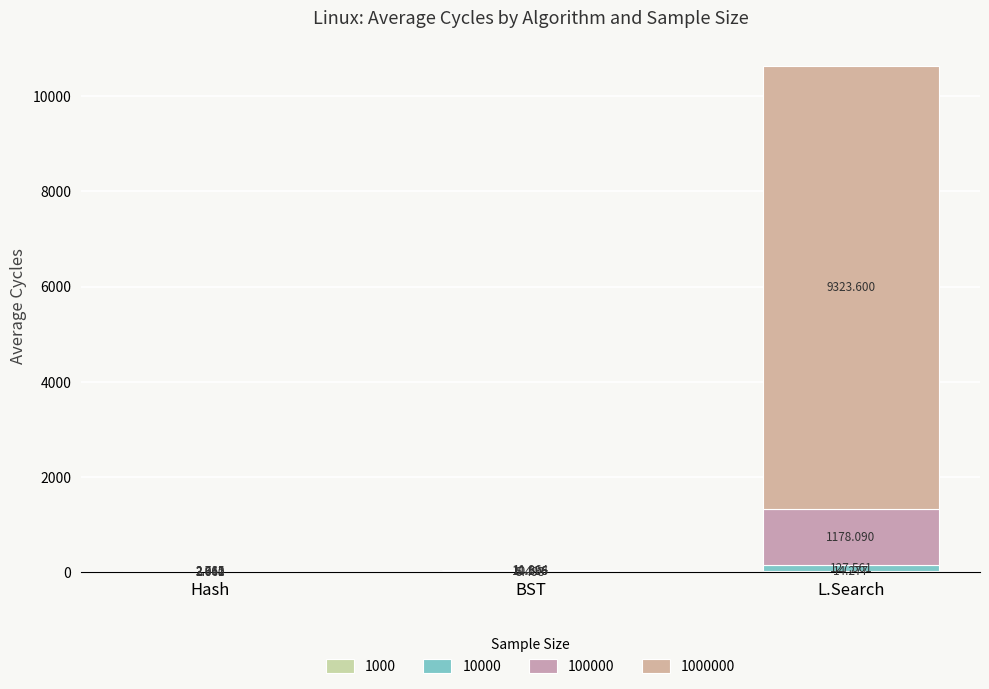

Are the bars horizontal?

No